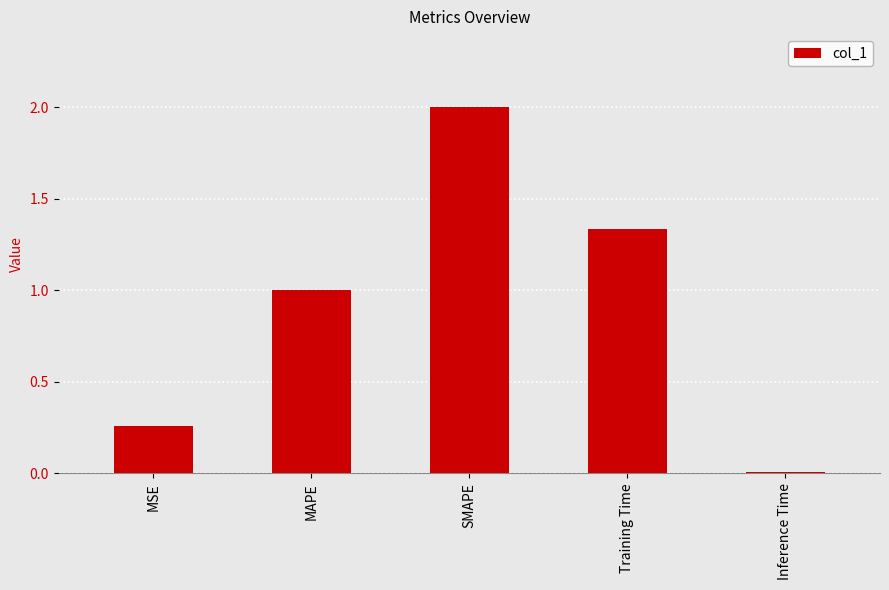

What is the label of the 1st bar from the right?

Inference Time